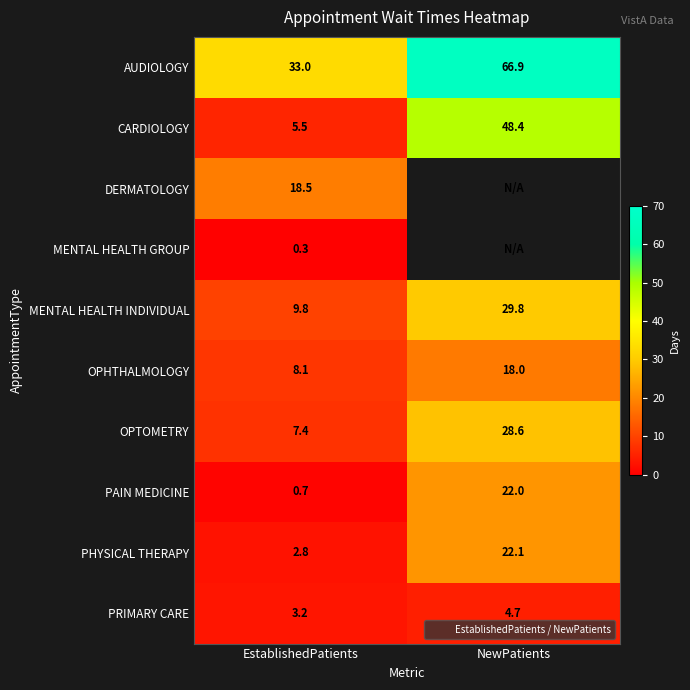

What is the maximum value for PHYSICAL THERAPY?

22.1